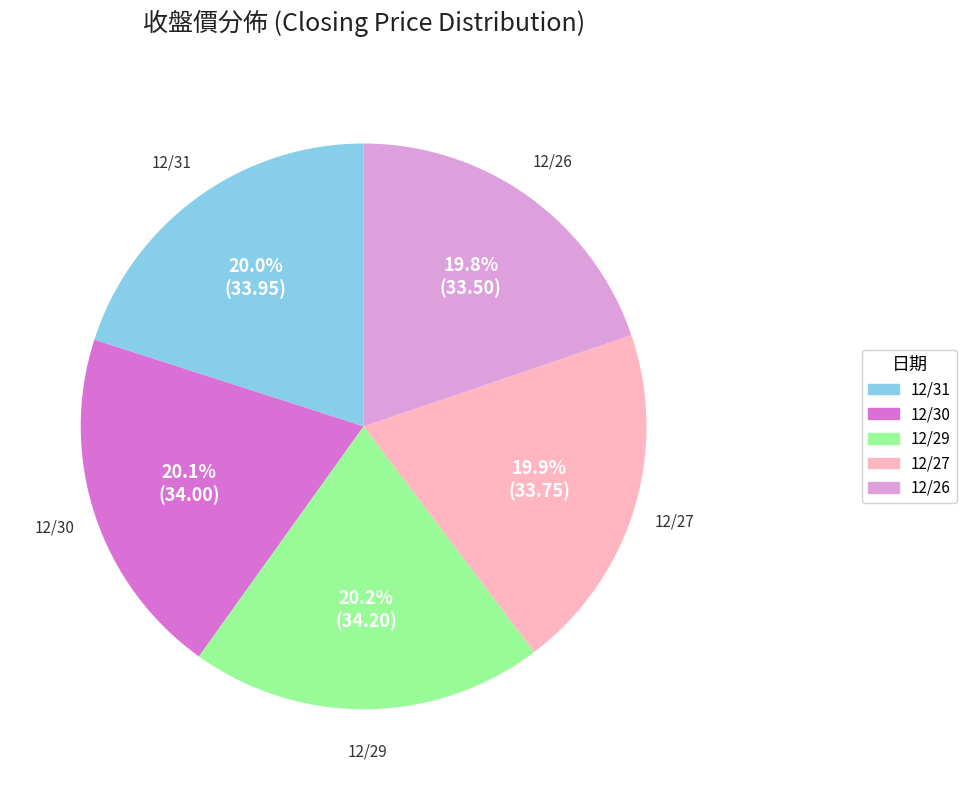

How many slices are in this pie chart?

5